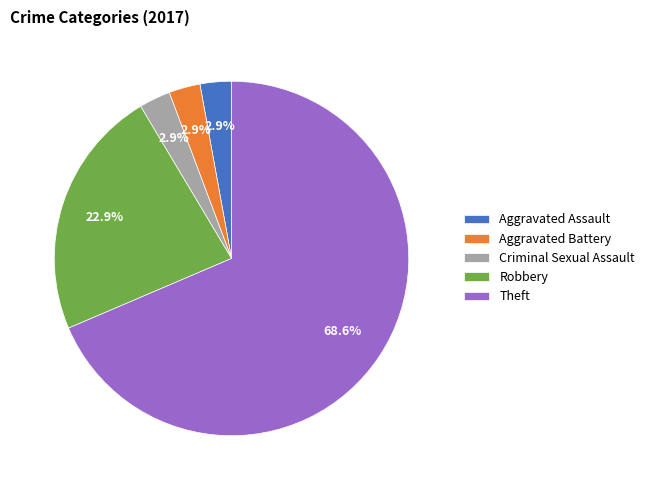

To the nearest percent, what portion does Robbery represent?

23%